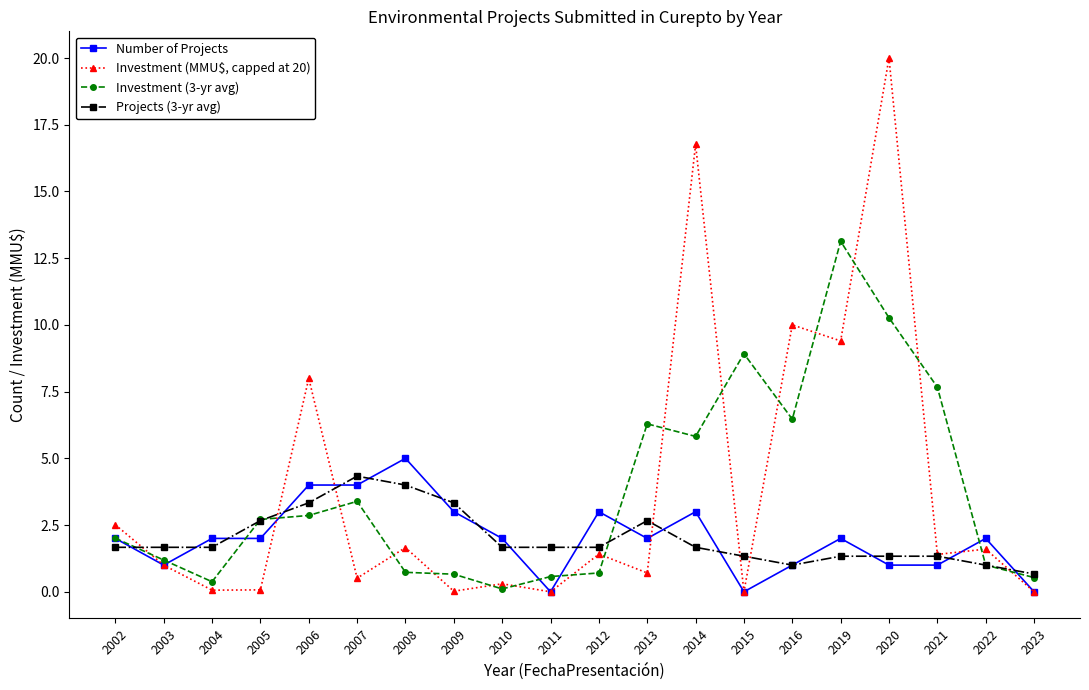

What is the difference between the maximum and minimum values in the Investment (3-yr avg) series?

13.0